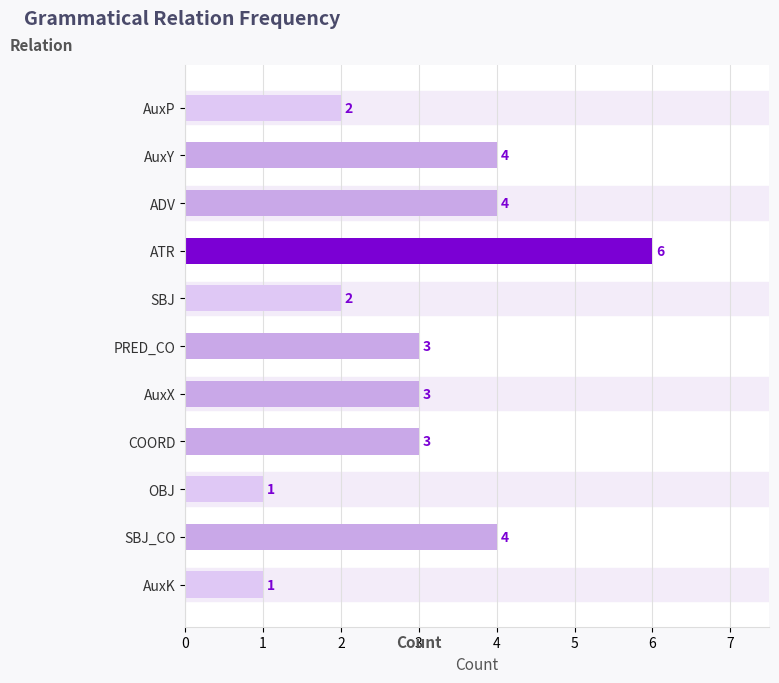

Is it true that the value at AuxY is 4?

True